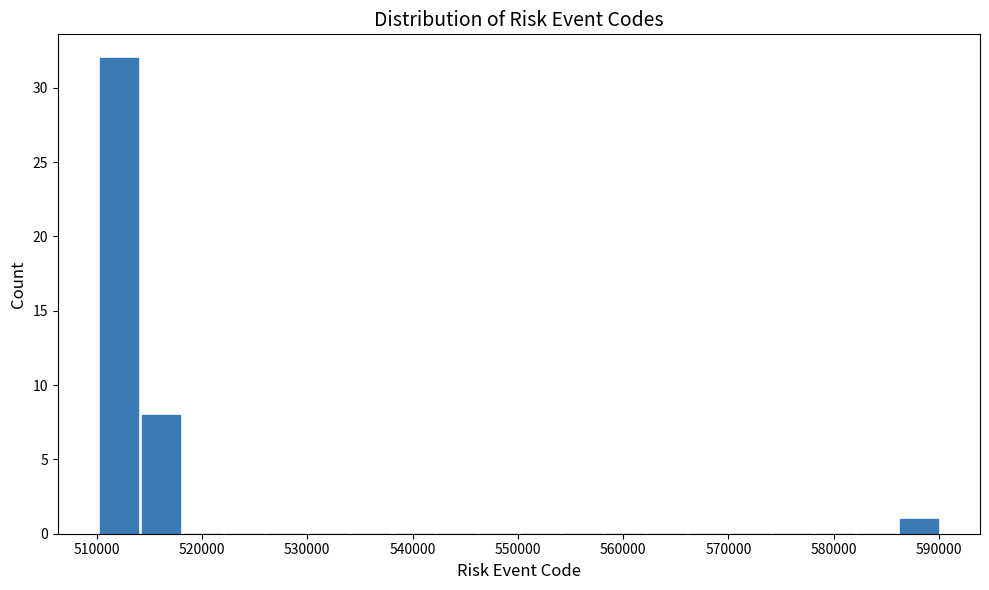

Read against the x-axis, roughly where is the centre of the tallest bar?

512000